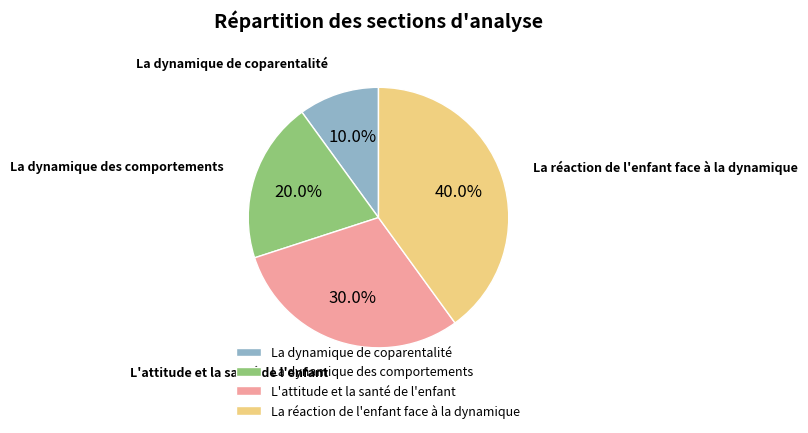

Which has a higher value, La dynamique des comportements or L'attitude et la santé de l'enfant?

L'attitude et la santé de l'enfant